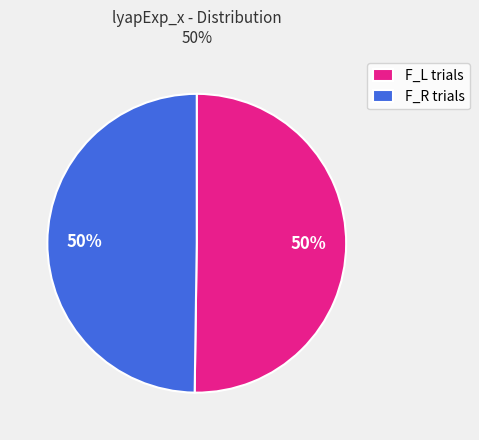

The F_R trials slice represents 50% of the pie. True or false?

True